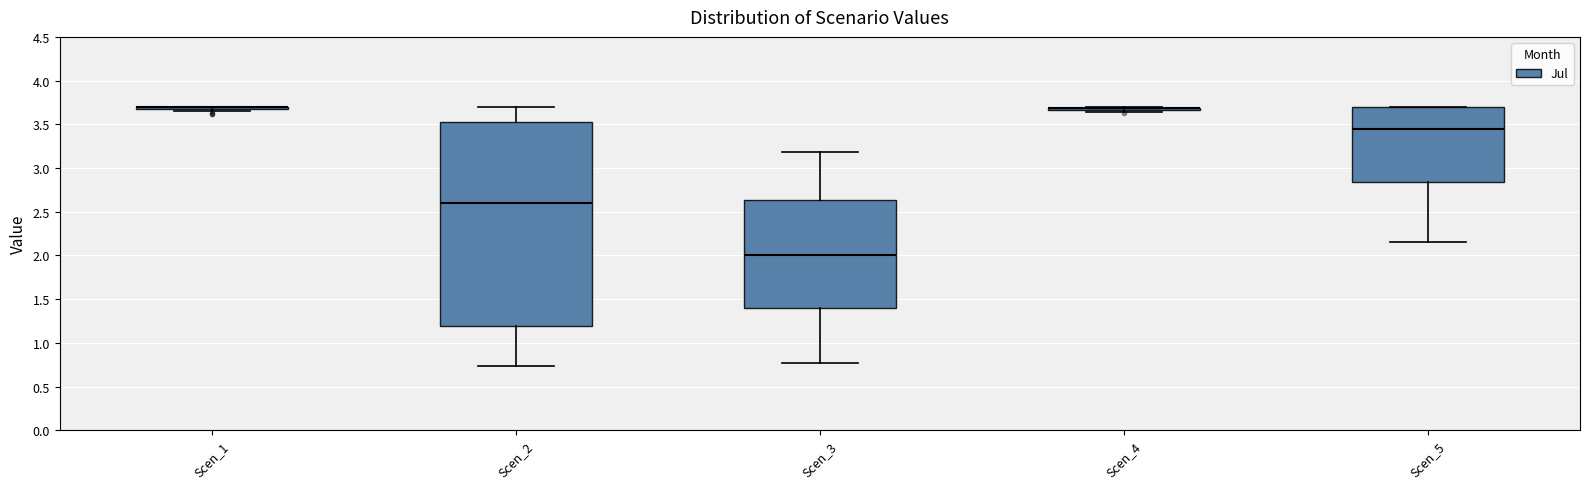

Reading left to right, transcribe this box plot: for each box, give where its median line is, the range the box spans, and where its two whiskers end, as read against the y-axis. The values are not printed on the chart, so give them approximately, as read against the axis.

Scen_1: box collapsed to a line at 3.70, whiskers 3.65 to 3.70
Scen_2: median 2.60, box 1.20 to 3.55, whiskers 0.75 to 3.70
Scen_3: median 2.00, box 1.40 to 2.65, whiskers 0.75 to 3.20
Scen_4: box collapsed to a line at 3.70, whiskers 3.65 to 3.70
Scen_5: median 3.45, box 2.85 to 3.70, whiskers 2.15 to 3.70